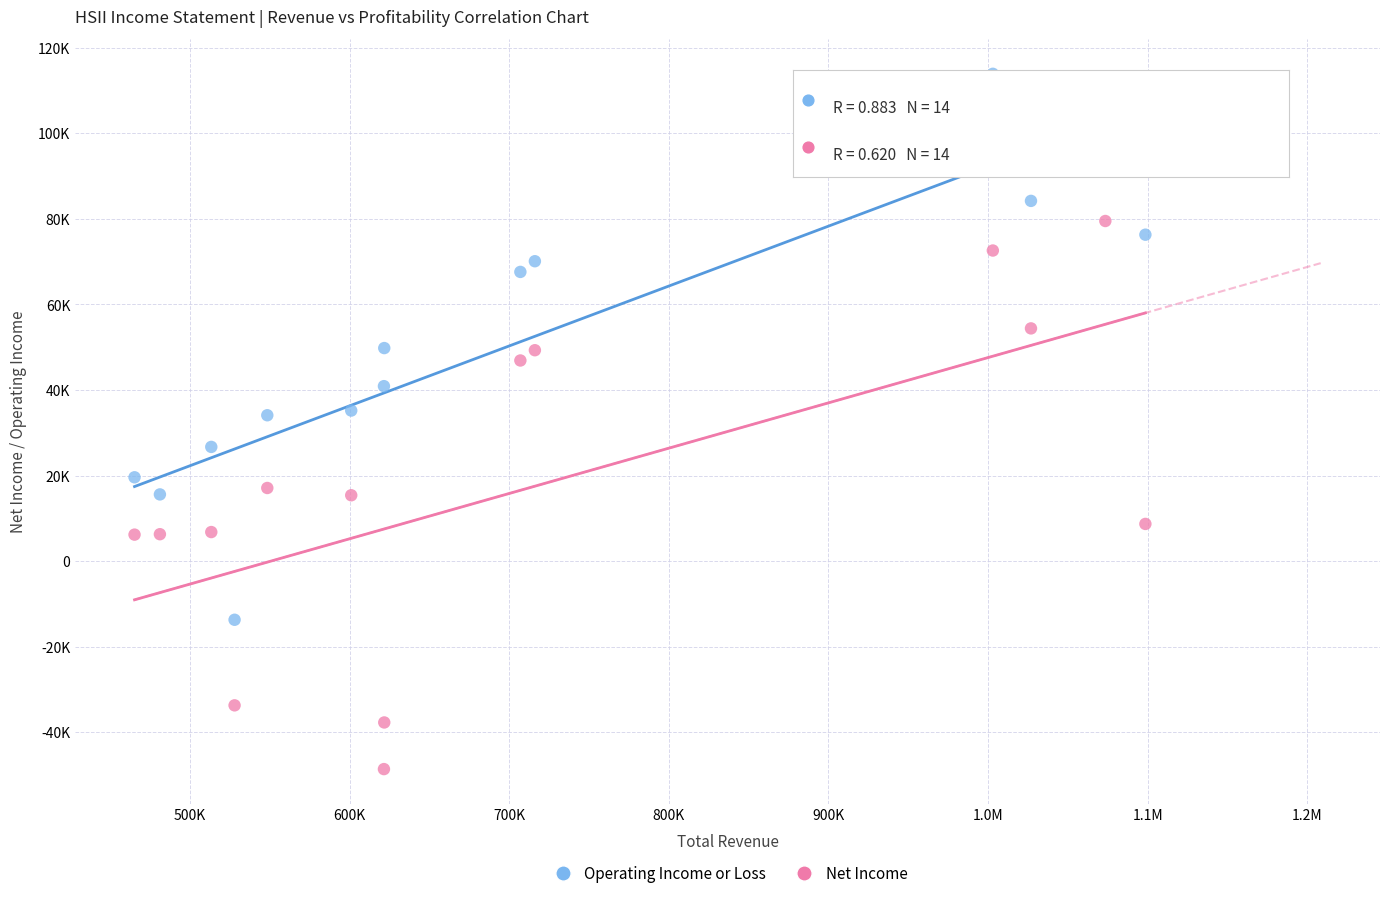

Which series contains the lowest Y value?

Net Income